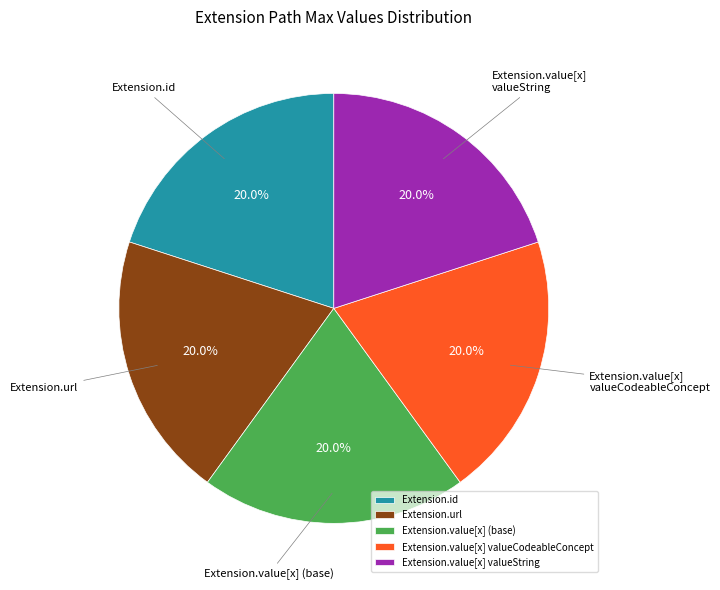

What percentage is NOT represented by Extension.value[x] valueCodeableConcept?

80.0%